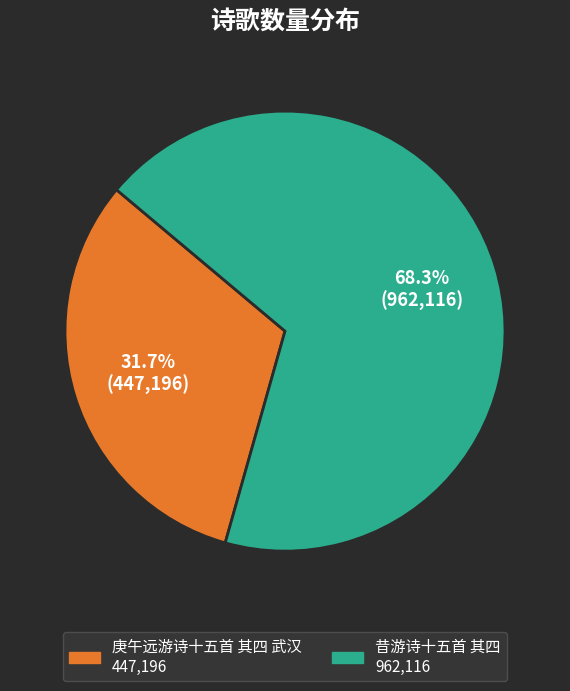

Count the number of slices in the pie.

2